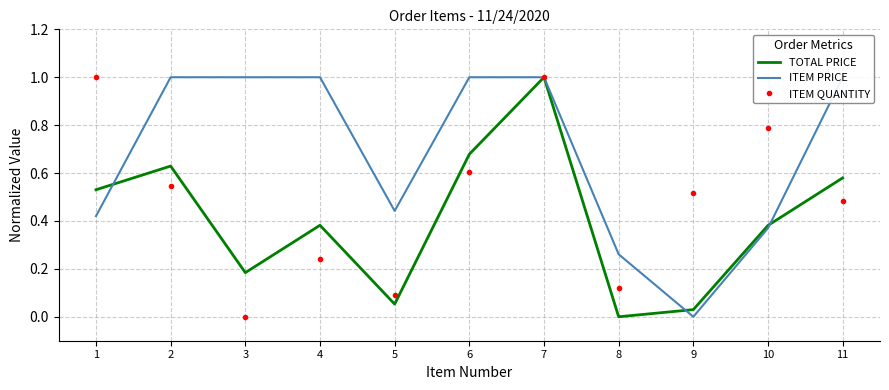

Reading left to right, list all the values displayed in this chart.

TOTAL PRICE: 0.5	0.6	0.2	0.4	0.1	0.7	1.0	0.0	0.0	0.4	0.6
ITEM PRICE: 0.4	1.0	1.0	1.0	0.4	1.0	1.0	0.3	0.0	0.4	1.0
ITEM QUANTITY: 1.0	0.5	0.0	0.2	0.1	0.6	1.0	0.1	0.5	0.8	0.5